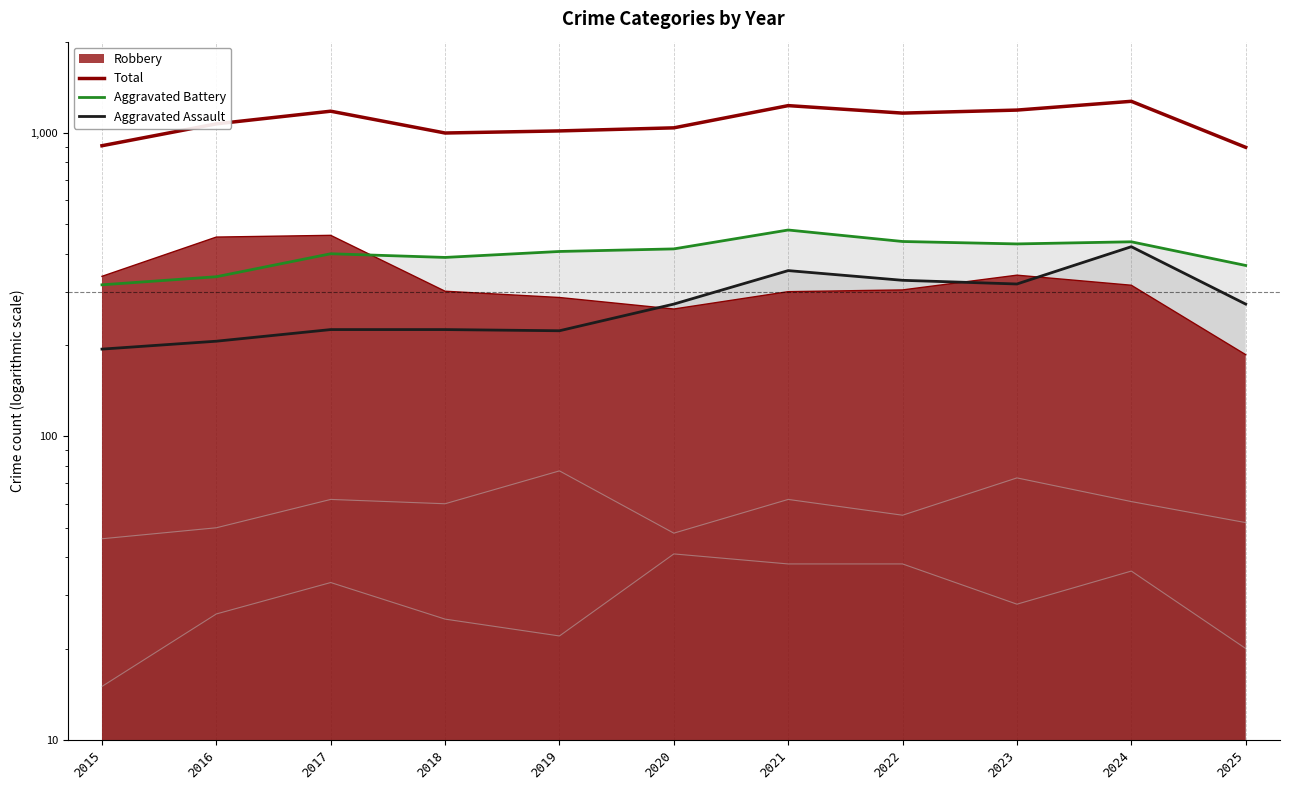

What is the difference between the Total values at 2025 and 2020?

143